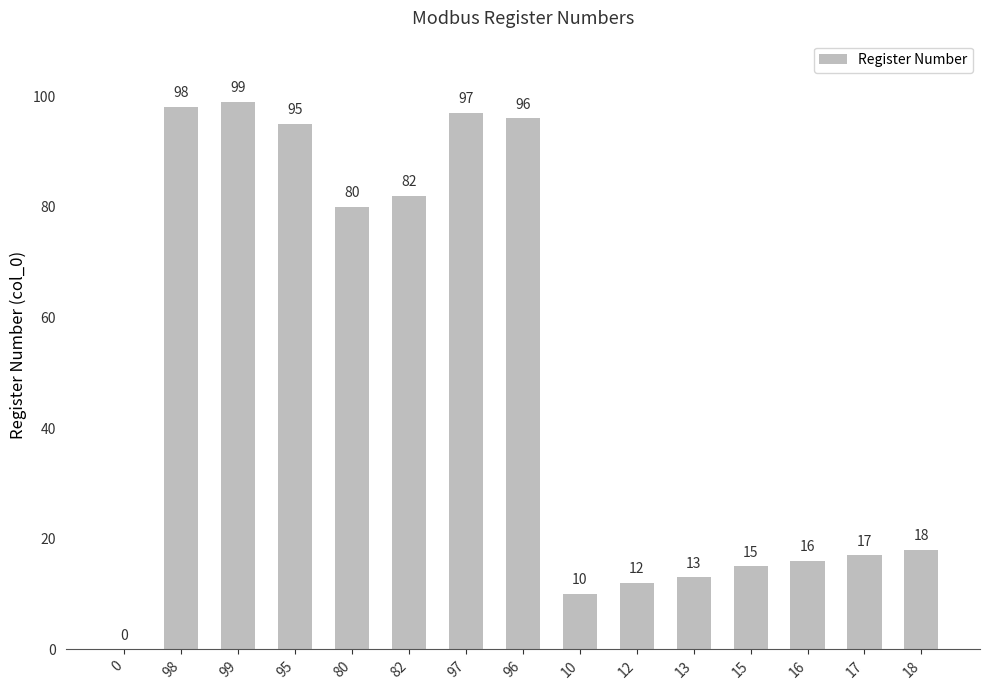

What is the average value?

50